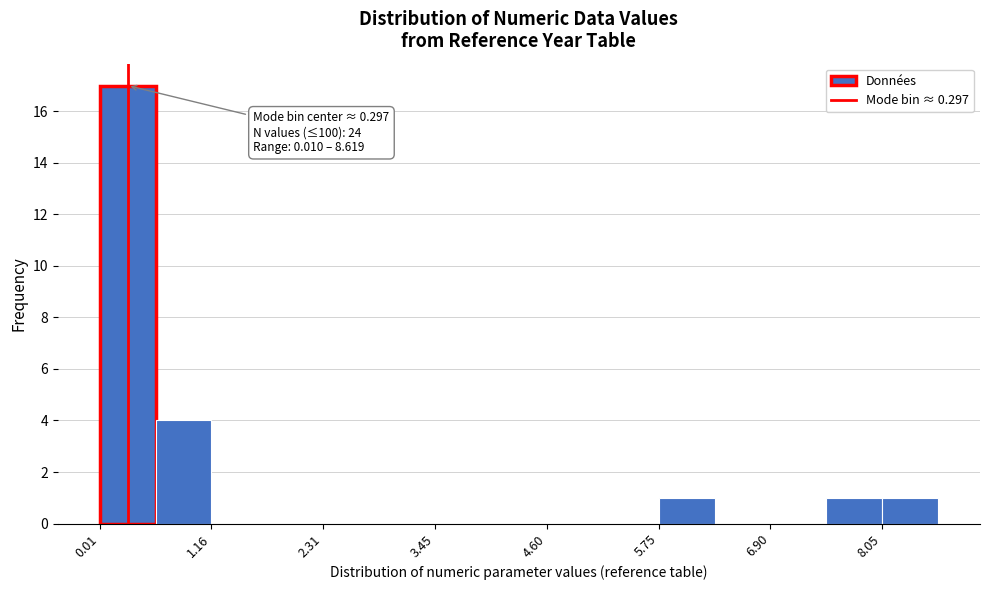

Around what value on the x-axis is the tallest bar? Give the approximate position of its centre, as read against the axis.

0.2